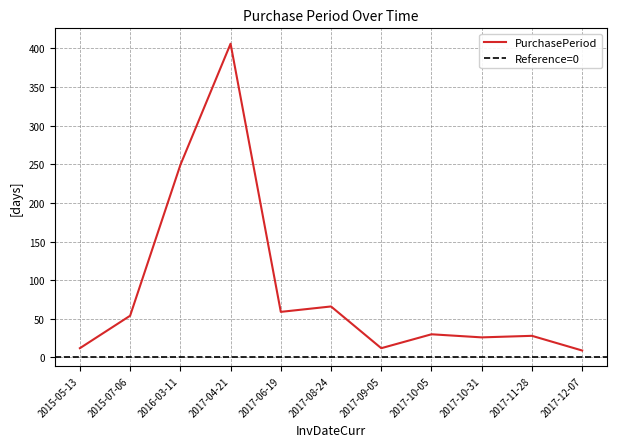

What is the sum of all values?

951